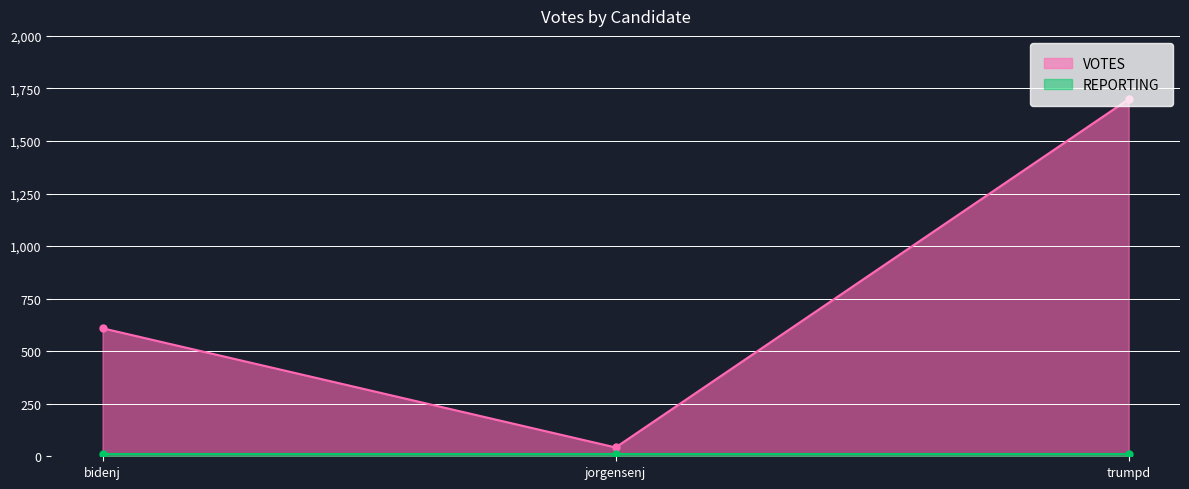

What is the change in value from bidenj to trumpd?

+1090